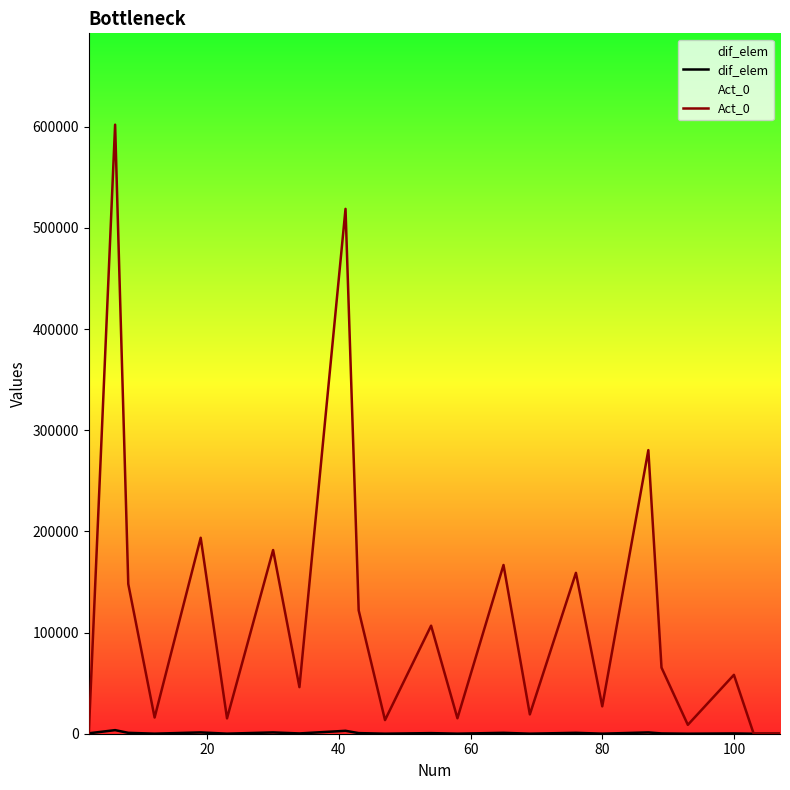

Which series has the largest total across all categories?

Act_0